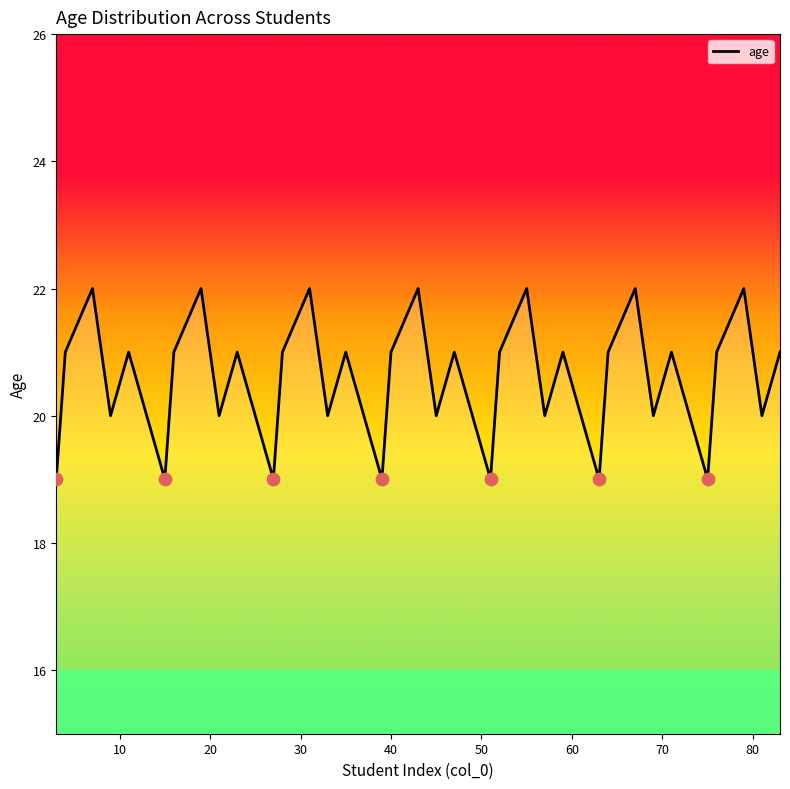

What is the maximum value shown in the chart?

22